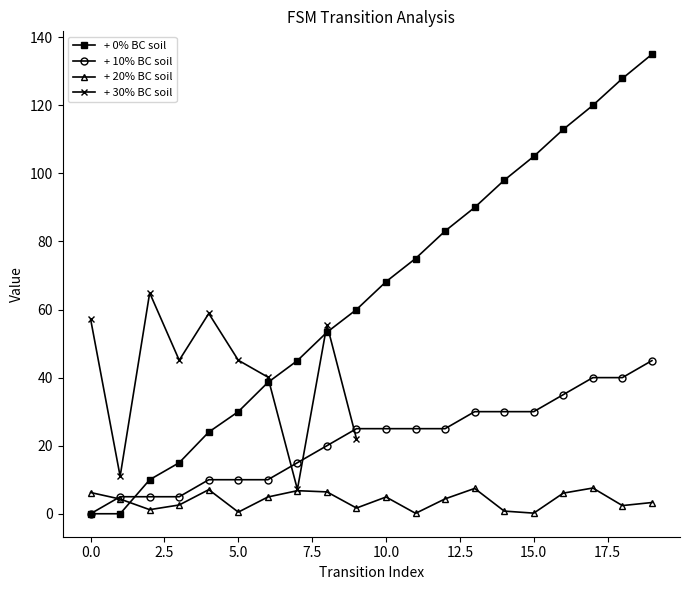

True or false: + 0% BC soil has more than 1 points higher than both neighbors.

False